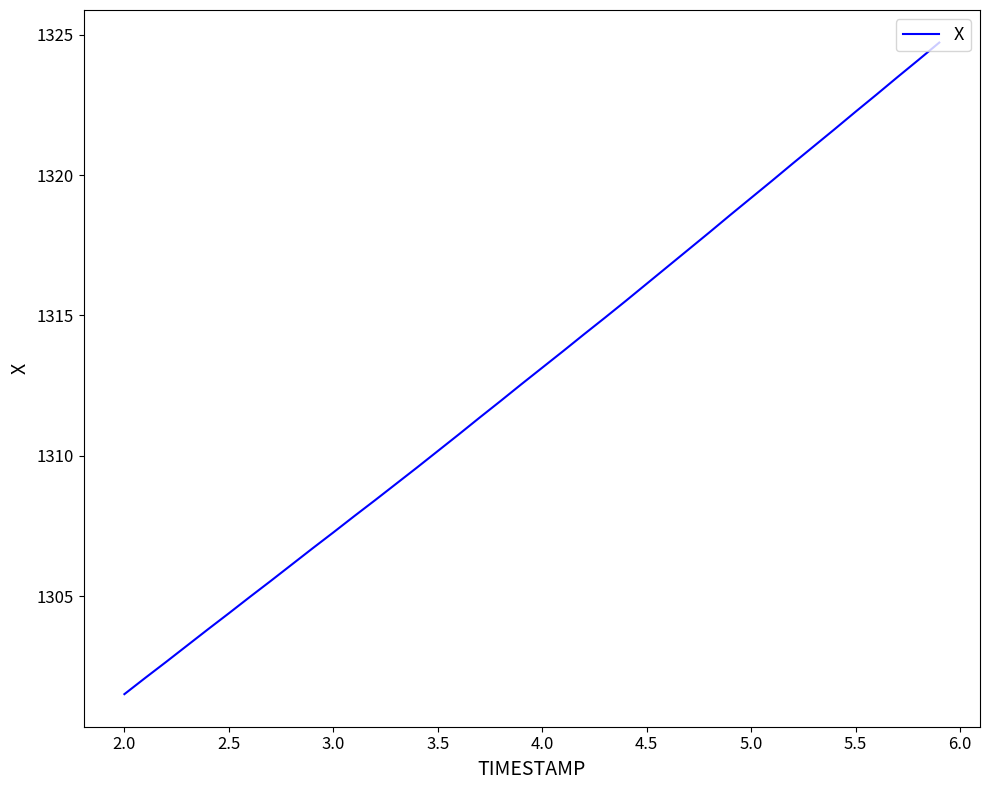

What is the smallest value displayed?

1301.5